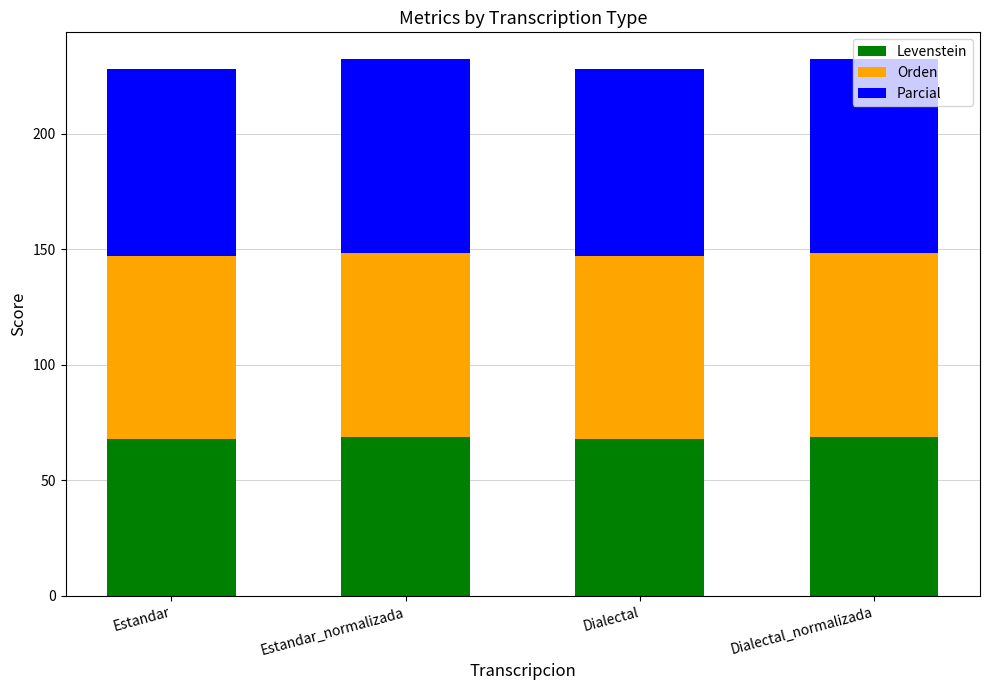

What is the value of the Levenstein bar at the 3rd from the left?

67.7